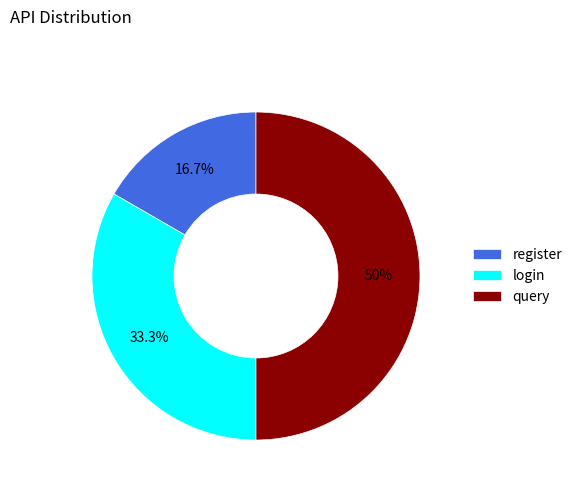

What percentage is the login slice, to the nearest percent?

33%